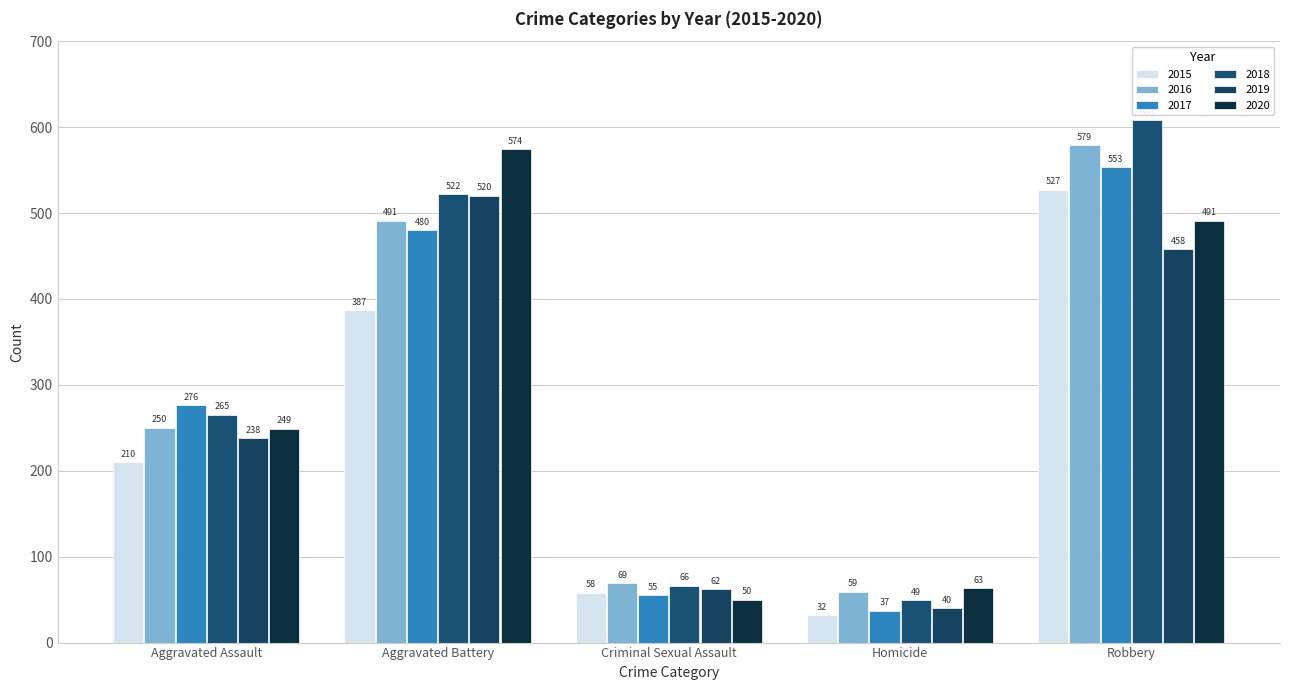

Reading right to left, transcribe all the data shown in this chart.

2015: 527	32	58	387	210
2016: 579	59	69	491	250
2017: 553	37	55	480	276
2018: 608	49	66	522	265
2019: 458	40	62	520	238
2020: 491	63	50	574	249